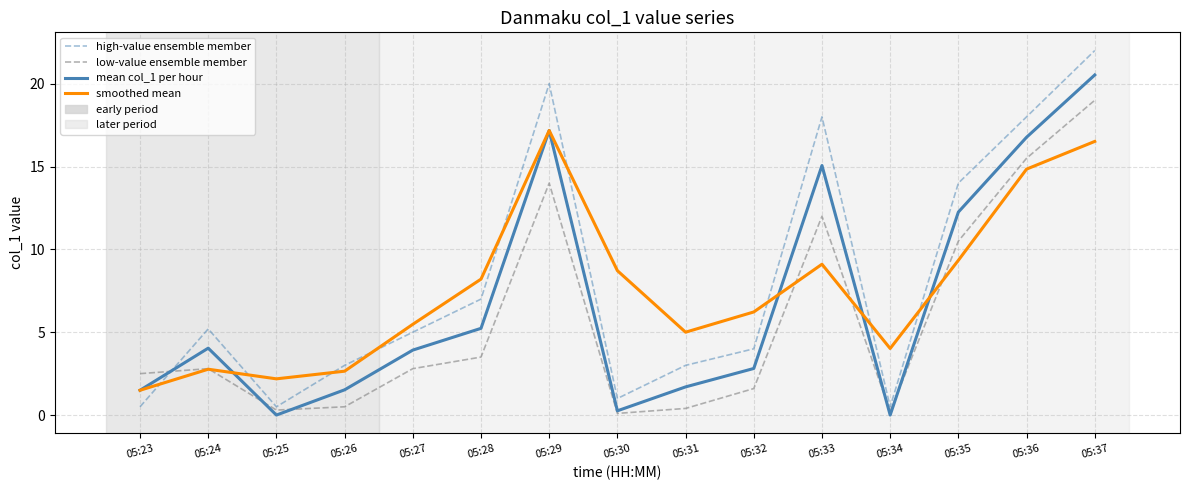

At which category is the sum across all series the highest?

05:37